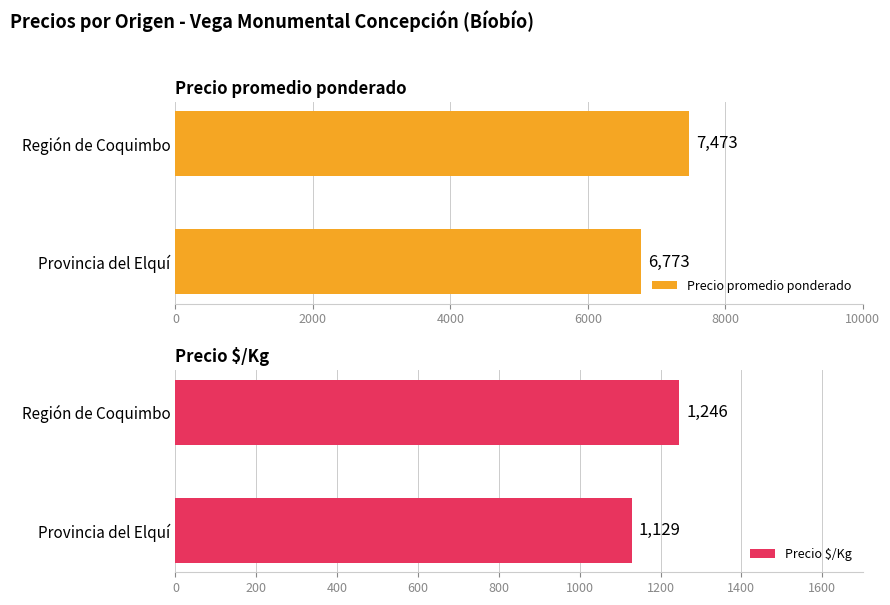

How many bars are there in each group?

2